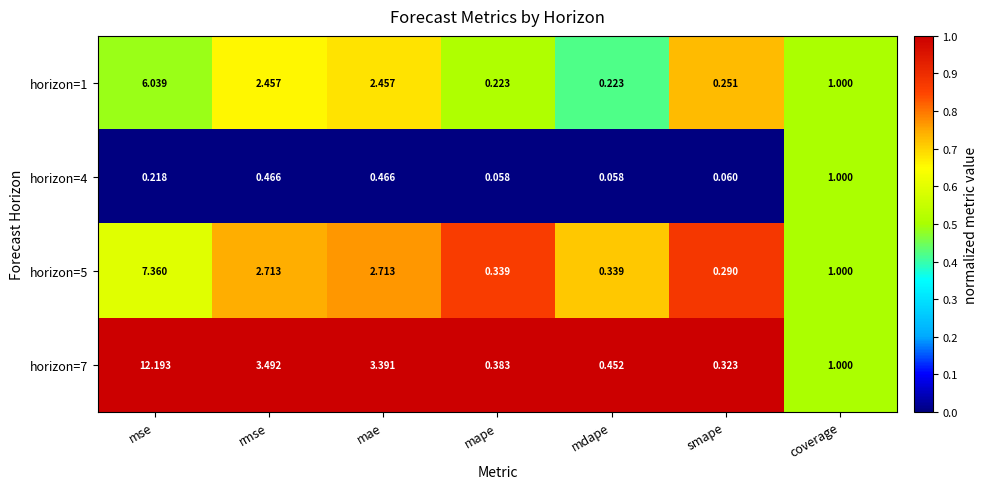

At which category is the sum across all series the highest?

mse